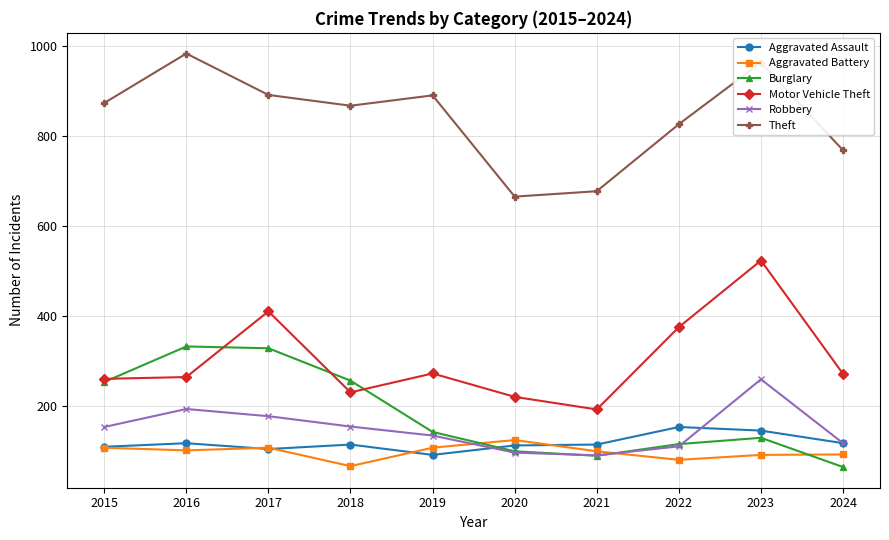

True or false: Motor Vehicle Theft and Aggravated Battery cross at least once.

False